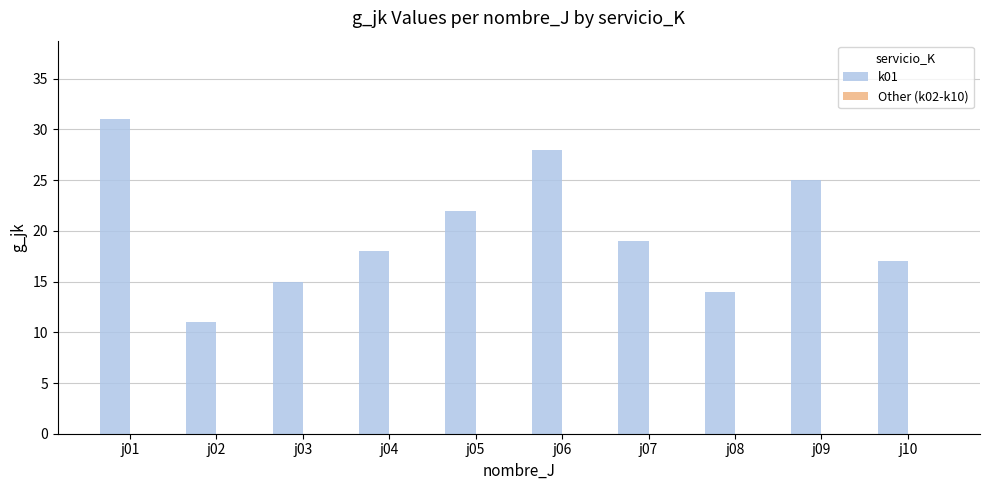

The chart shows a value of 22 at j05. True or false?

True